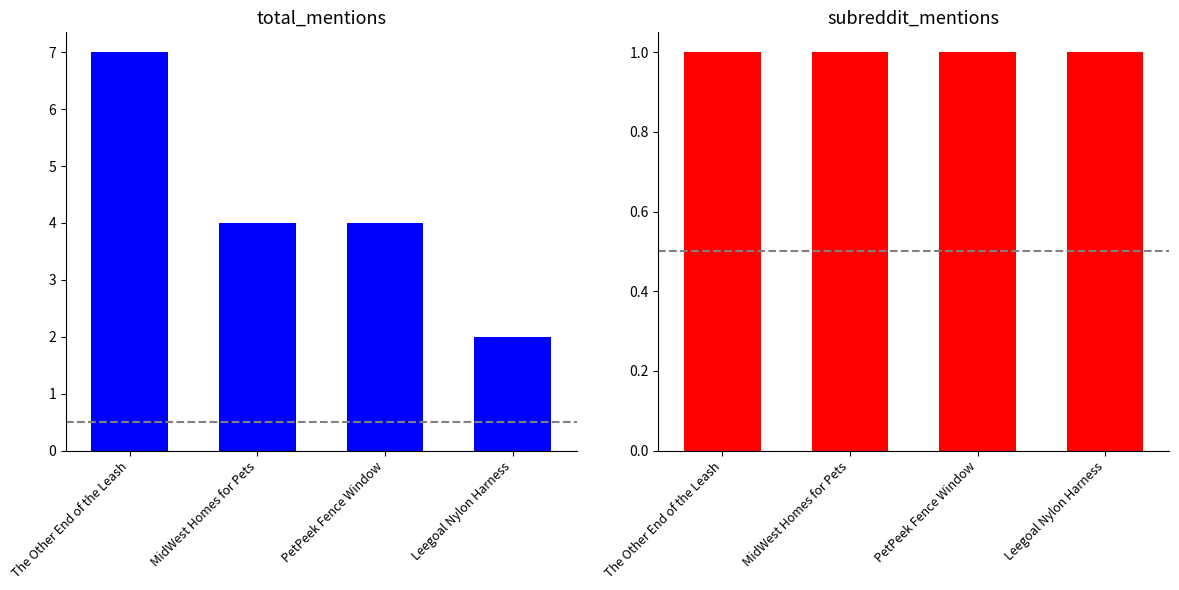

Reading right to left, list all the values displayed in this chart.

total_mentions: Leegoal Nylon Harness=2	PetPeek Fence Window=4	MidWest Homes for Pets=4	The Other End of the Leash=7
subreddit_mentions: Leegoal Nylon Harness=1	PetPeek Fence Window=1	MidWest Homes for Pets=1	The Other End of the Leash=1